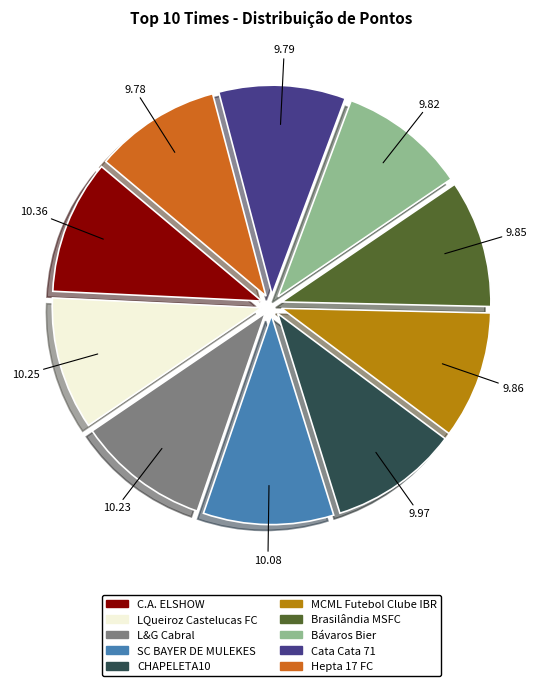

Combined, do MCML Futebol Clube IBR and Bávaros Bier account for over 50%?

No